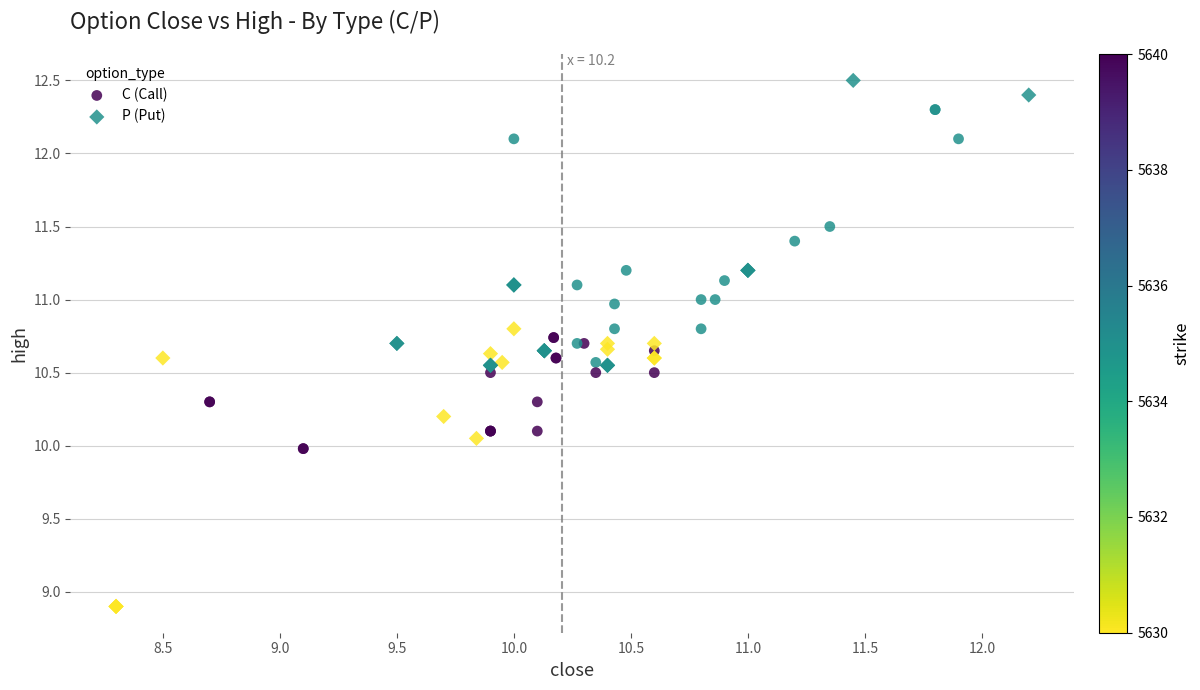

Which series contains the highest Y value?

P (Put)